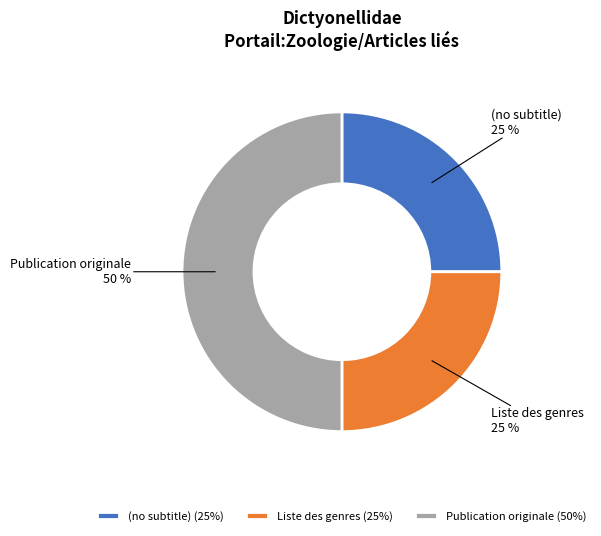

Does Liste des genres represent more than half of the total?

No